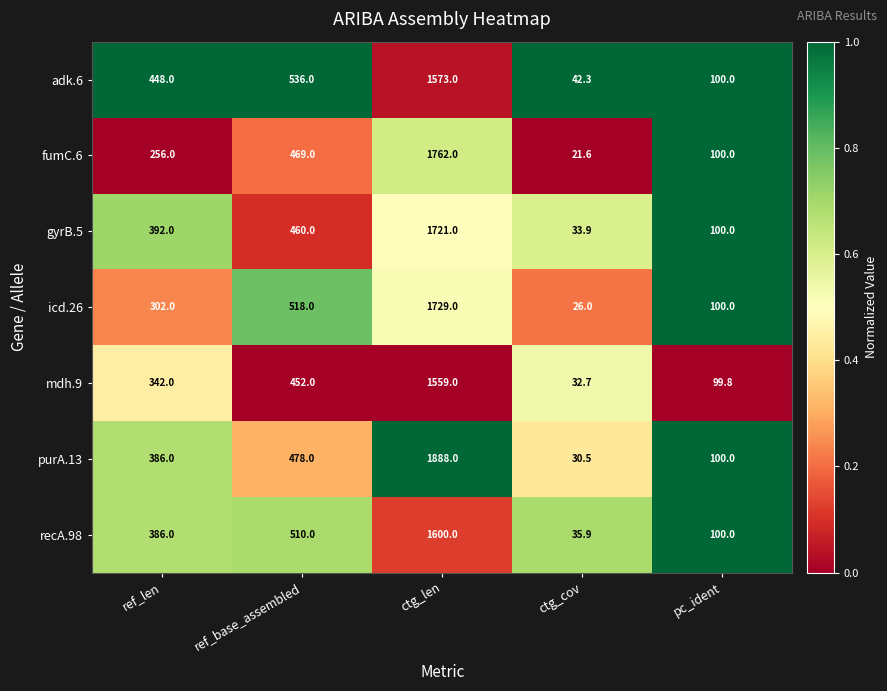

At ref_base_assembled, list the series in order from largest to smallest.

adk.6, icd.26, recA.98, purA.13, fumC.6, gyrB.5, mdh.9